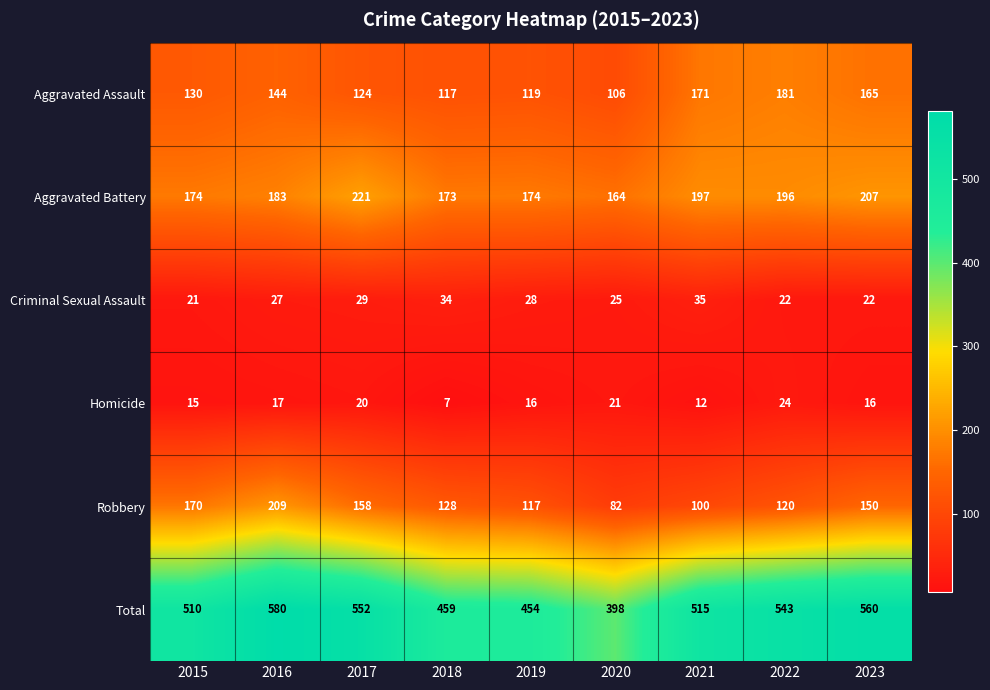

True or false: Criminal Sexual Assault has a value of 25 at 2020.

True